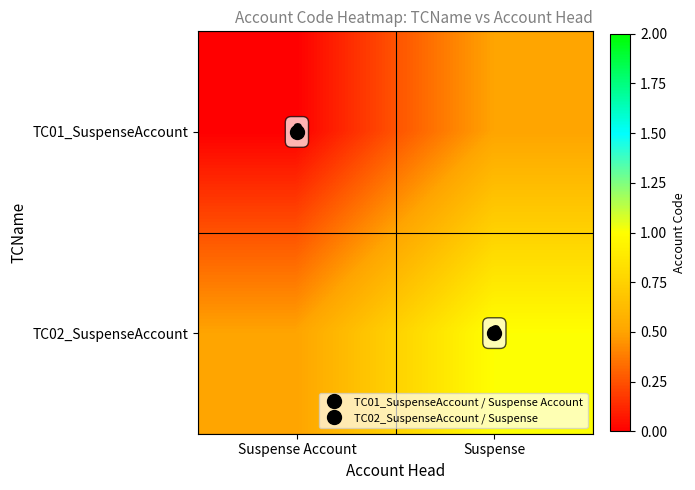

Rank the series by their average value, from highest to lowest.

TC02_SuspenseAccount, TC01_SuspenseAccount